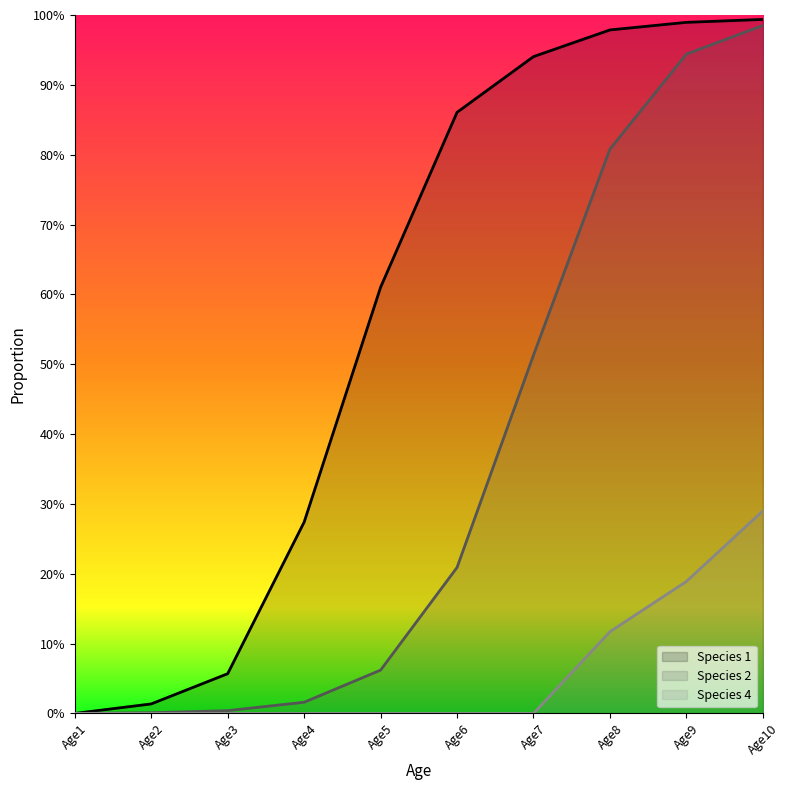

How many positive values does the Species 4 series have?

3